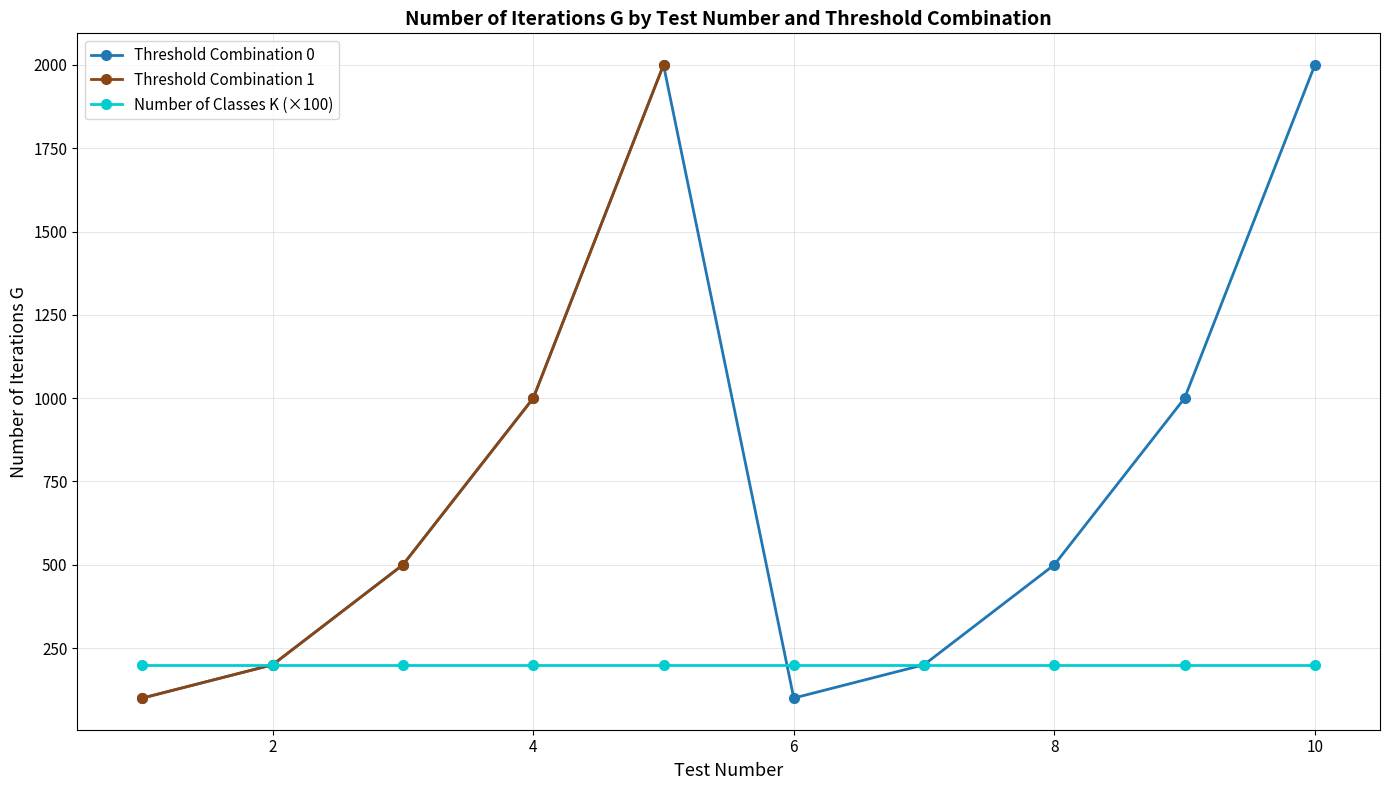

How many interior local peaks does the Threshold Combination 0 series have?

1